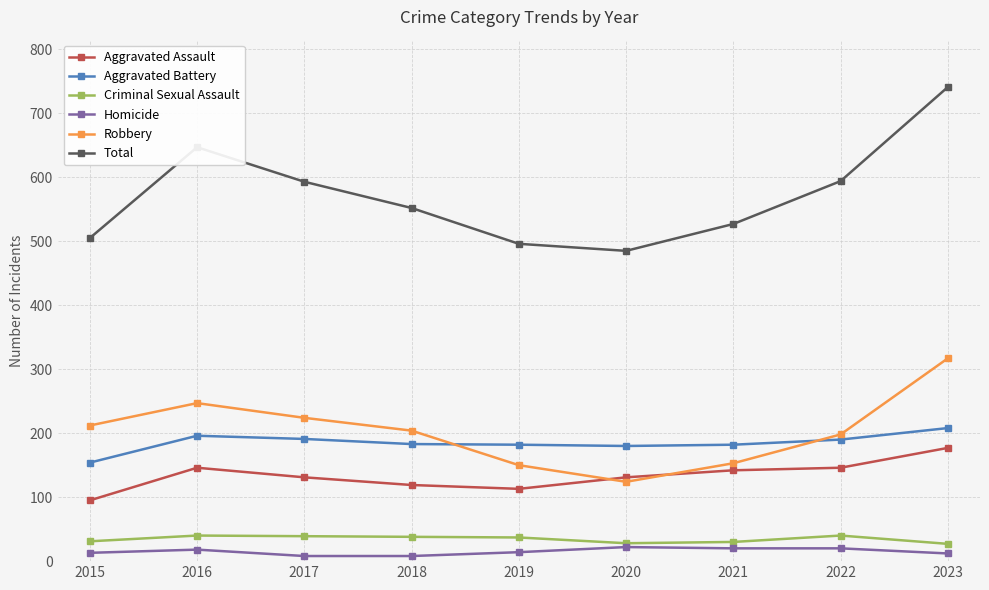

Which series has the largest range (max minus min)?

Total